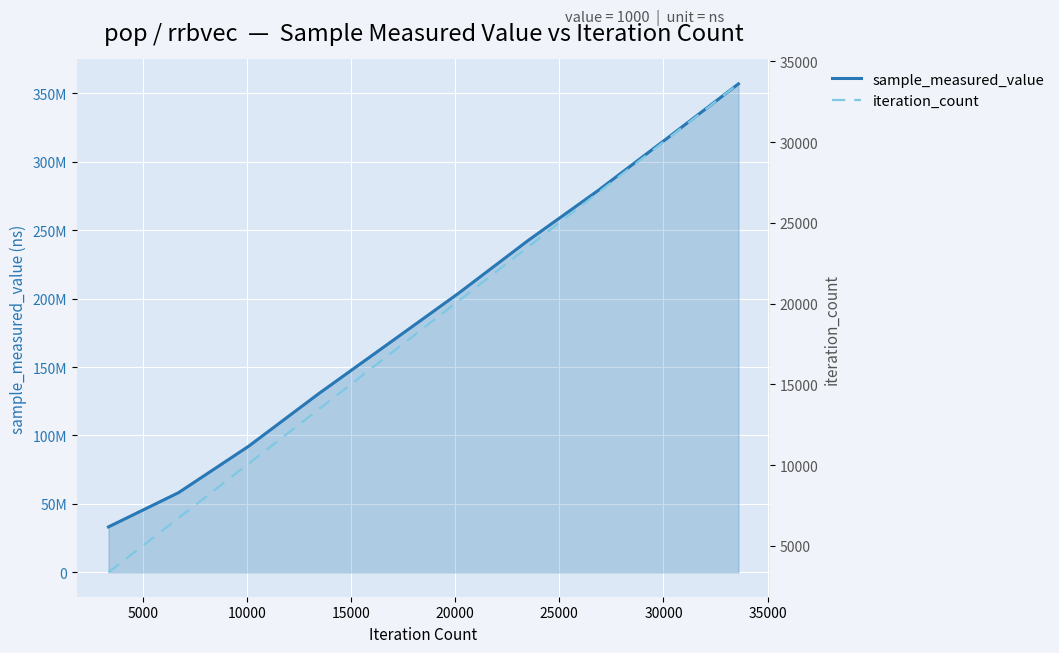

Reading left to right, transcribe all the data shown in this chart.

sample_measured_value: 33198727	58191921	92068210	130438094	167118641	203909872	242719200	279227342	317950936	356996002
iteration_count: 3360	6720	10080	13440	16800	20160	23520	26880	30240	33600